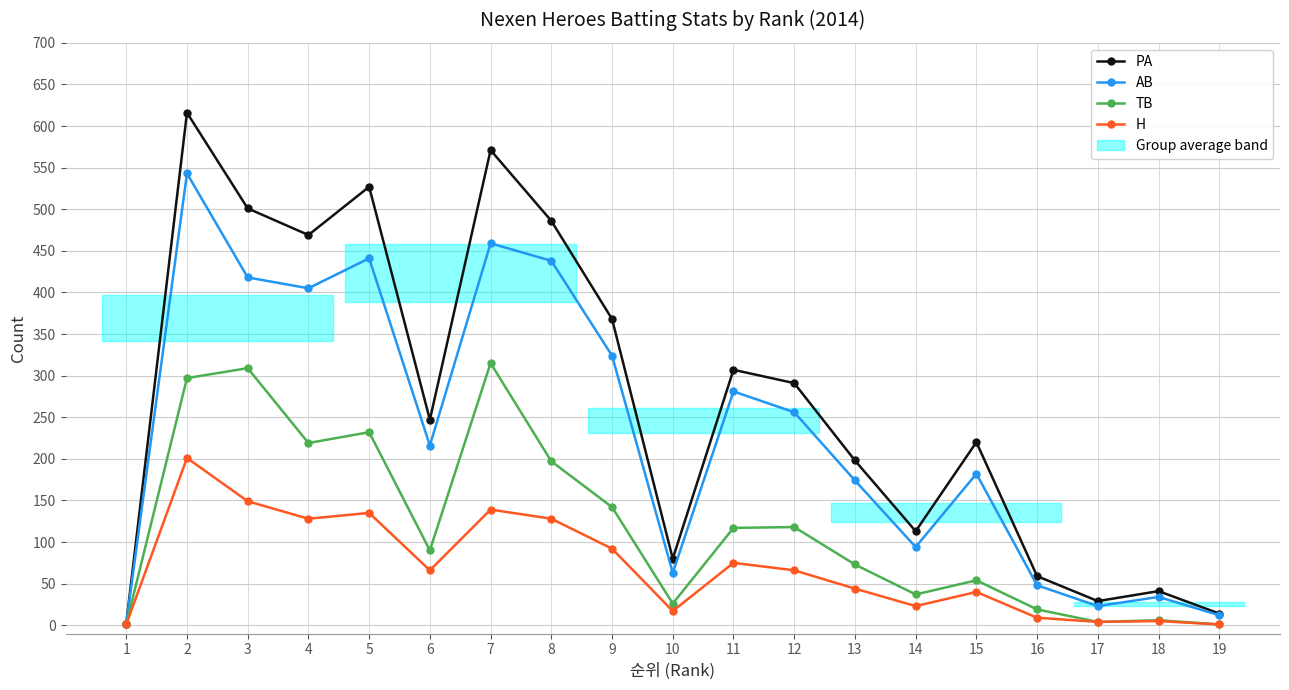

Reading left to right, transcribe all the data shown in this chart.

PA: 1=2	2=616	3=501	4=469	5=527	6=247	7=571	8=486	9=368	10=80	11=307	12=291	13=198	14=113	15=220	16=59	17=29	18=41	19=14
AB: 1=2	2=543	3=418	4=405	5=441	6=216	7=459	8=438	9=324	10=63	11=281	12=256	13=174	14=94	15=182	16=48	17=23	18=34	19=12
TB: 1=1	2=297	3=309	4=219	5=232	6=90	7=315	8=197	9=142	10=26	11=117	12=118	13=73	14=37	15=54	16=19	17=4	18=6	19=1
H: 1=1	2=201	3=149	4=128	5=135	6=66	7=139	8=128	9=92	10=17	11=75	12=66	13=44	14=23	15=40	16=9	17=4	18=5	19=1